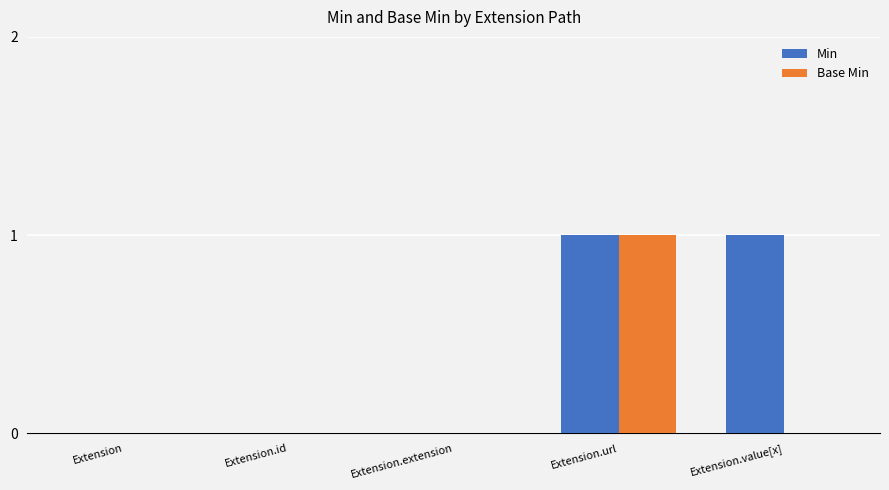

Which series changed the most between Extension.url and Extension.value[x]?

Base Min